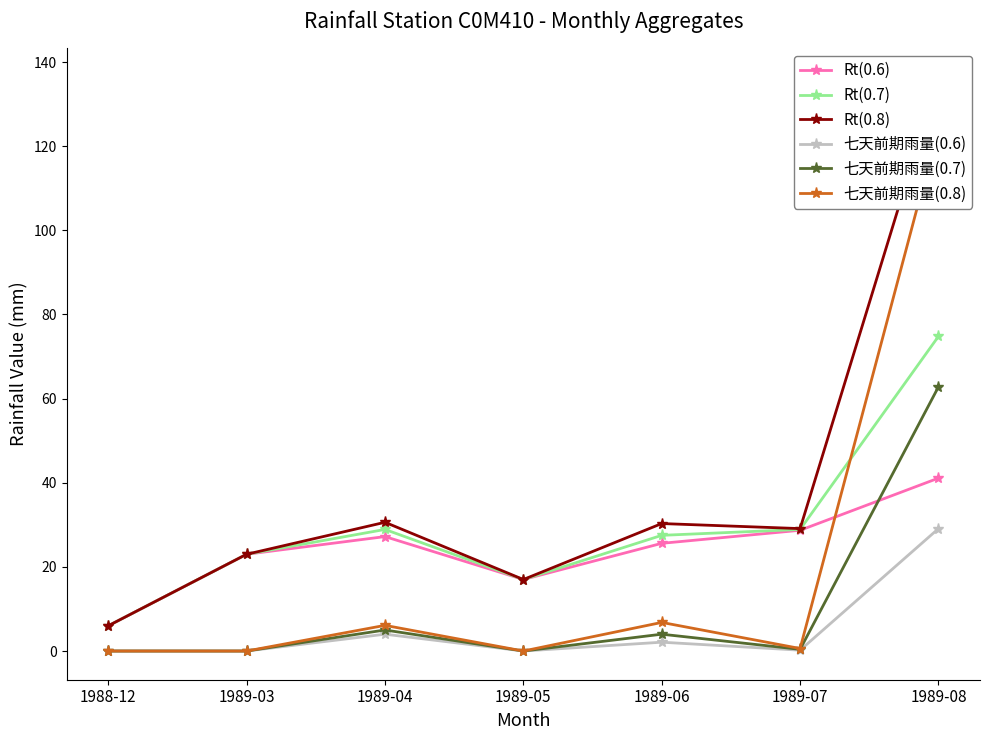

What are all the series names shown in the legend?

Rt(0.6), Rt(0.7), Rt(0.8), 七天前期雨量(0.6), 七天前期雨量(0.7), 七天前期雨量(0.8)